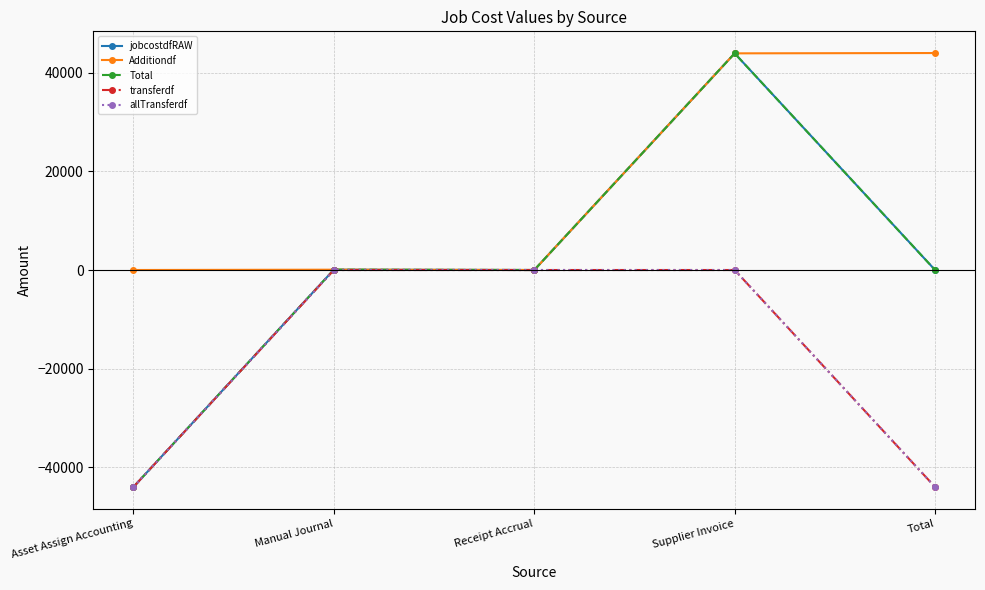

Does the chart have visible grid lines?

Yes